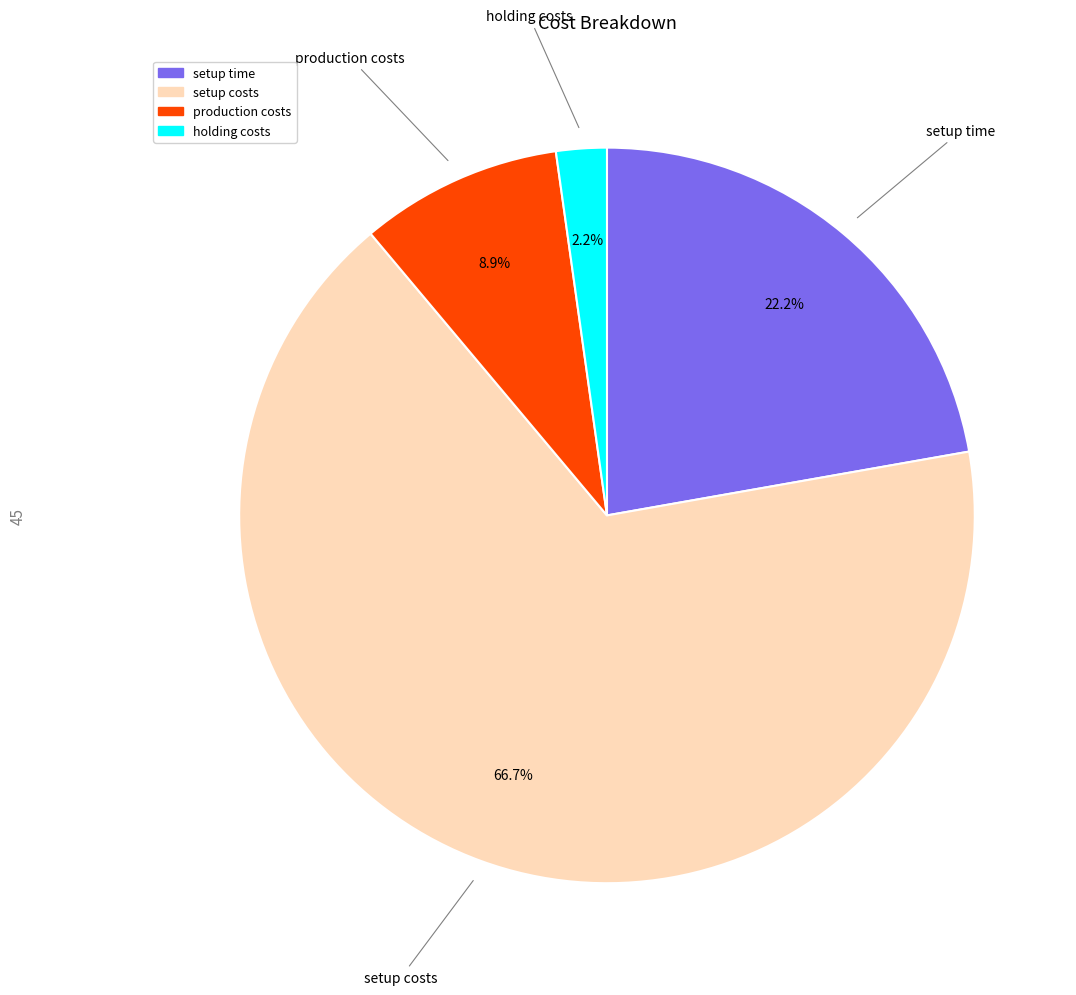

What percentage is the production costs slice, to the nearest percent?

9%